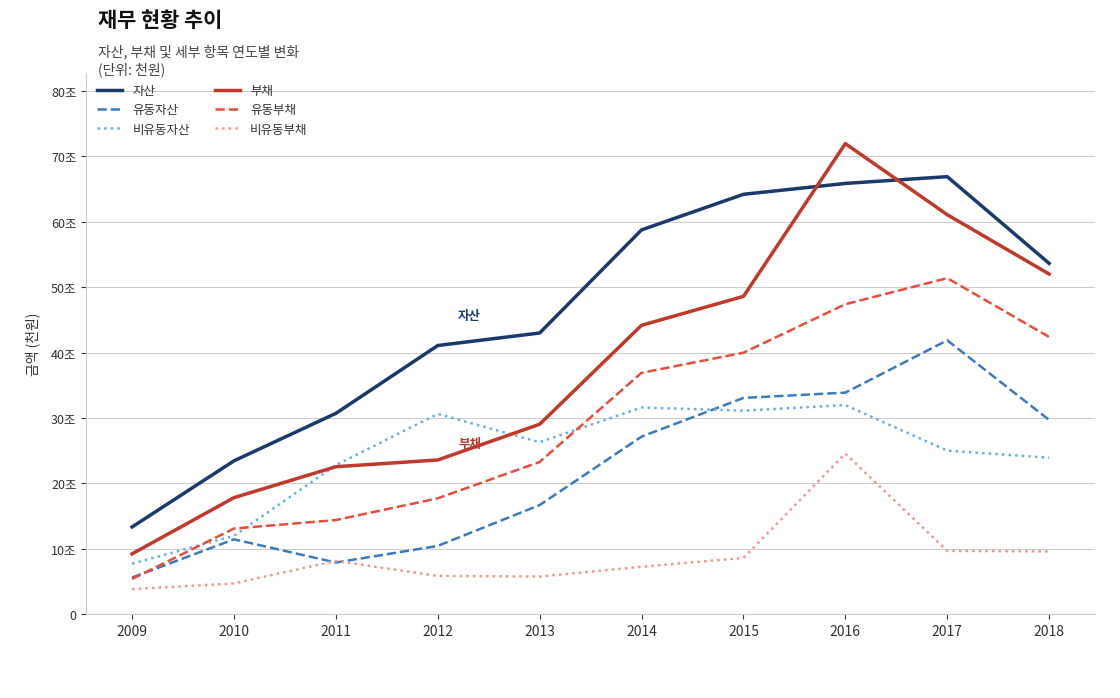

True or false: 비유동부채 and 유동부채 intersect in this chart.

False